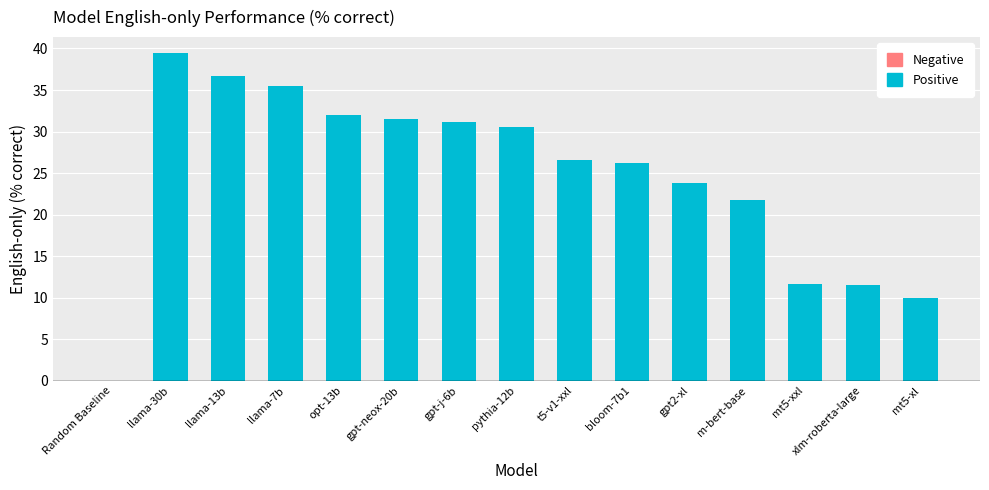

How many categories are shown in the chart?

15